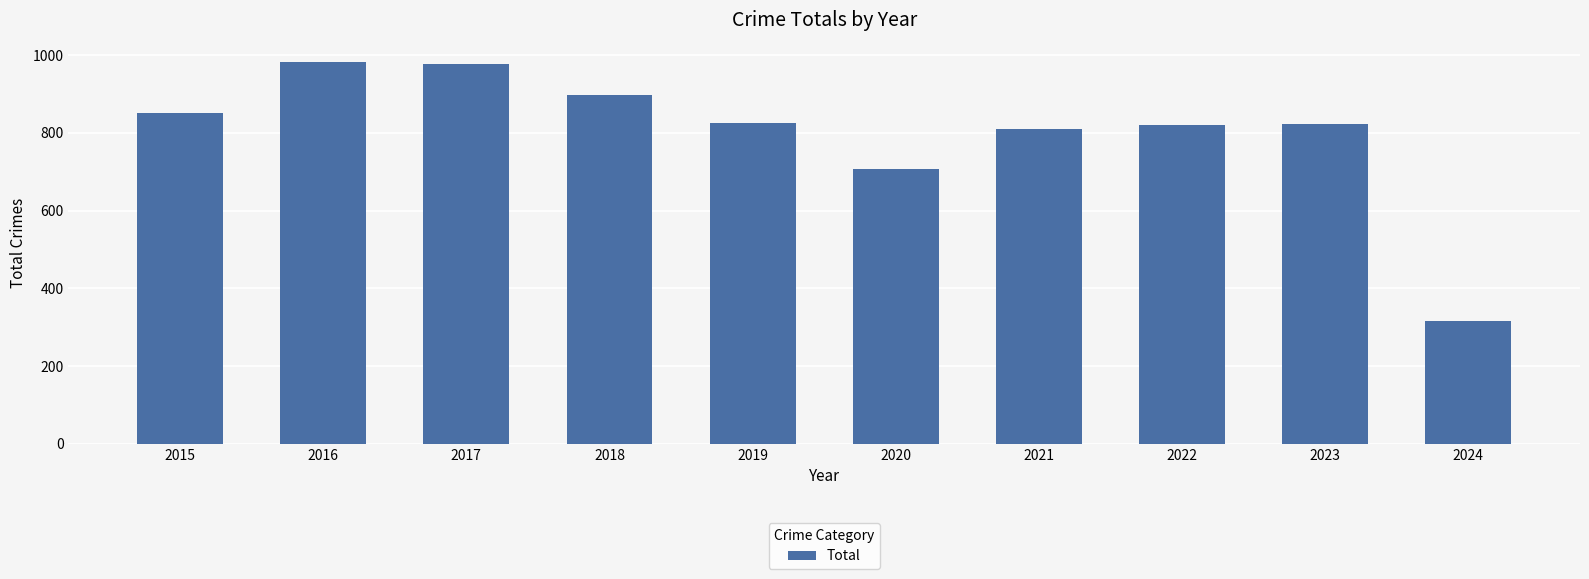

What is the value of the 10th bar from the left?

315